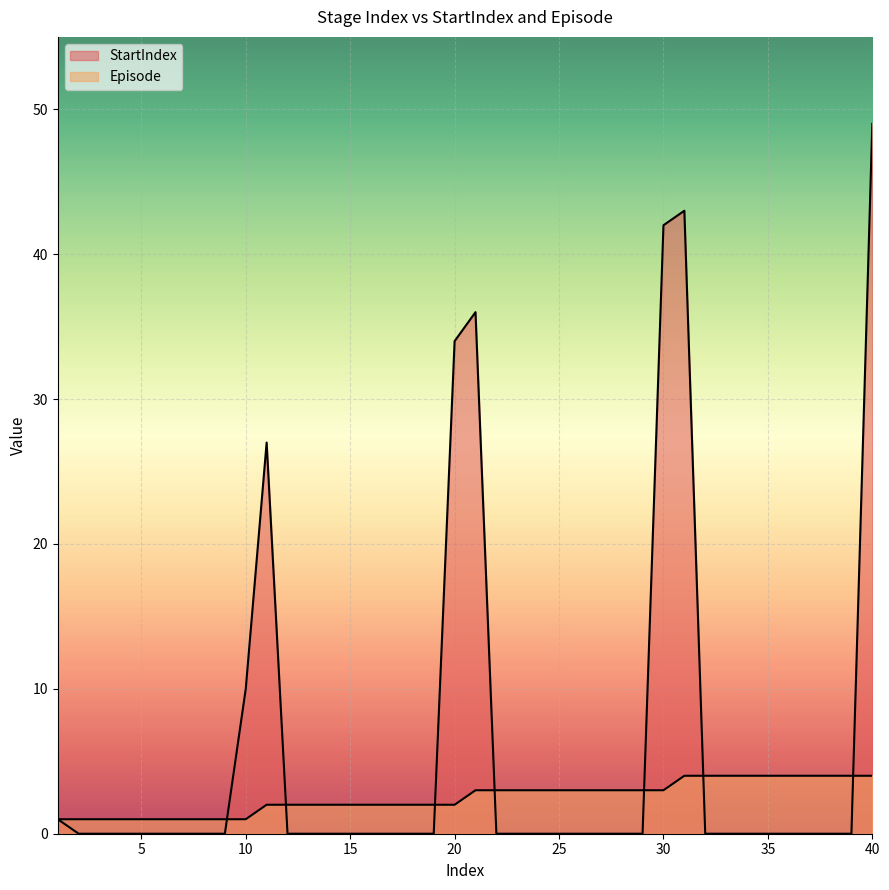

Reading left to right, transcribe all the data shown in this chart.

StartIndex: 1=1	2=0	3=0	4=0	5=0	6=0	7=0	8=0	9=0	10=10	11=27	12=0	13=0	14=0	15=0	16=0	17=0	18=0	19=0	20=34	21=36	22=0	23=0	24=0	25=0	26=0	27=0	28=0	29=0	30=42	31=43	32=0	33=0	34=0	35=0	36=0	37=0	38=0	39=0	40=49
Episode: 1=1	2=1	3=1	4=1	5=1	6=1	7=1	8=1	9=1	10=1	11=2	12=2	13=2	14=2	15=2	16=2	17=2	18=2	19=2	20=2	21=3	22=3	23=3	24=3	25=3	26=3	27=3	28=3	29=3	30=3	31=4	32=4	33=4	34=4	35=4	36=4	37=4	38=4	39=4	40=4